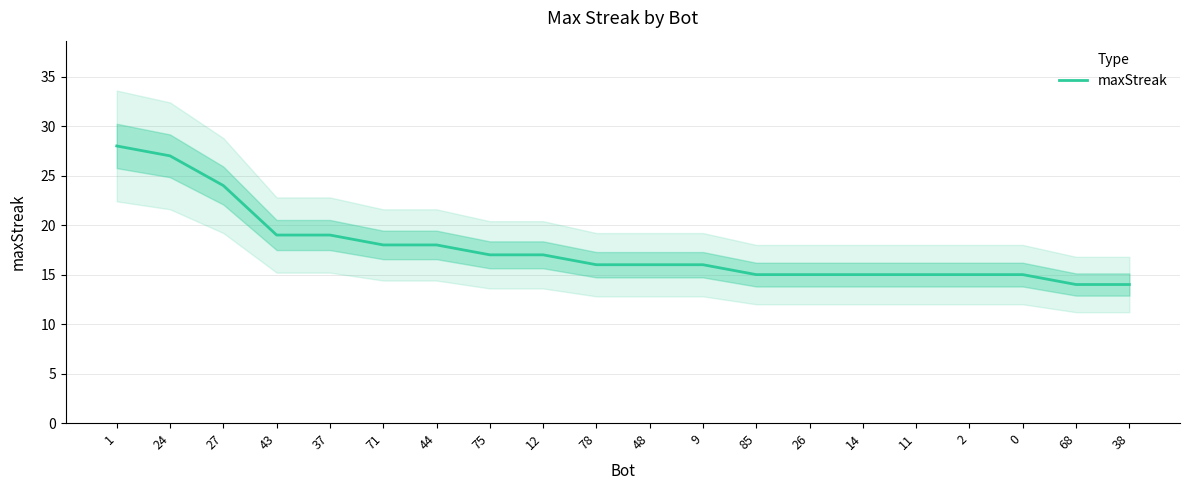

How many lines are shown in the chart?

1